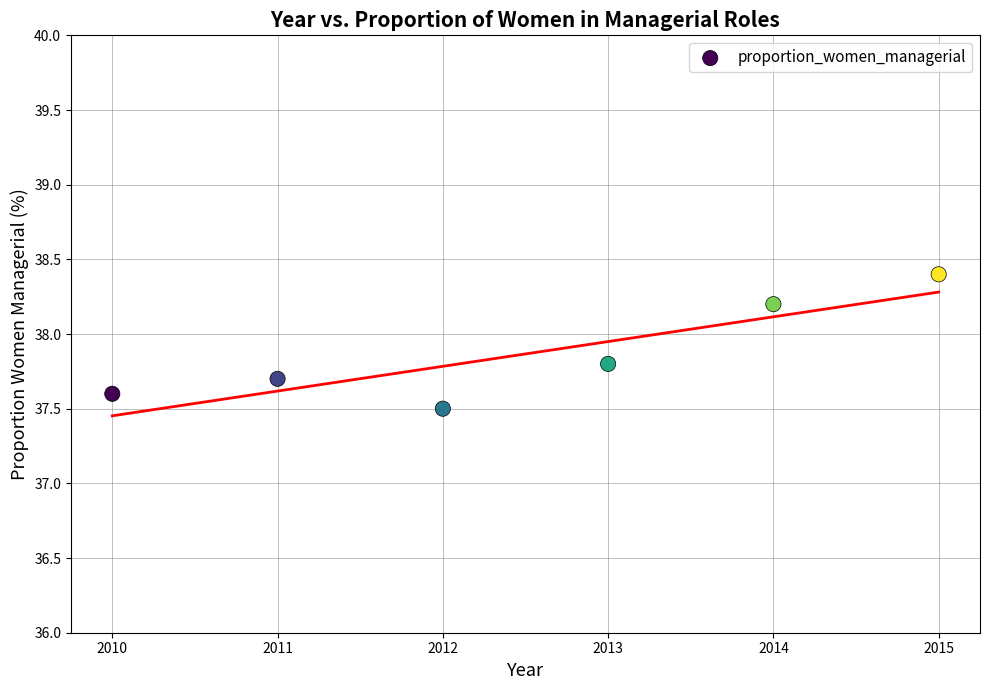

What Y value in the scatter plot is closest to 37?

37.5